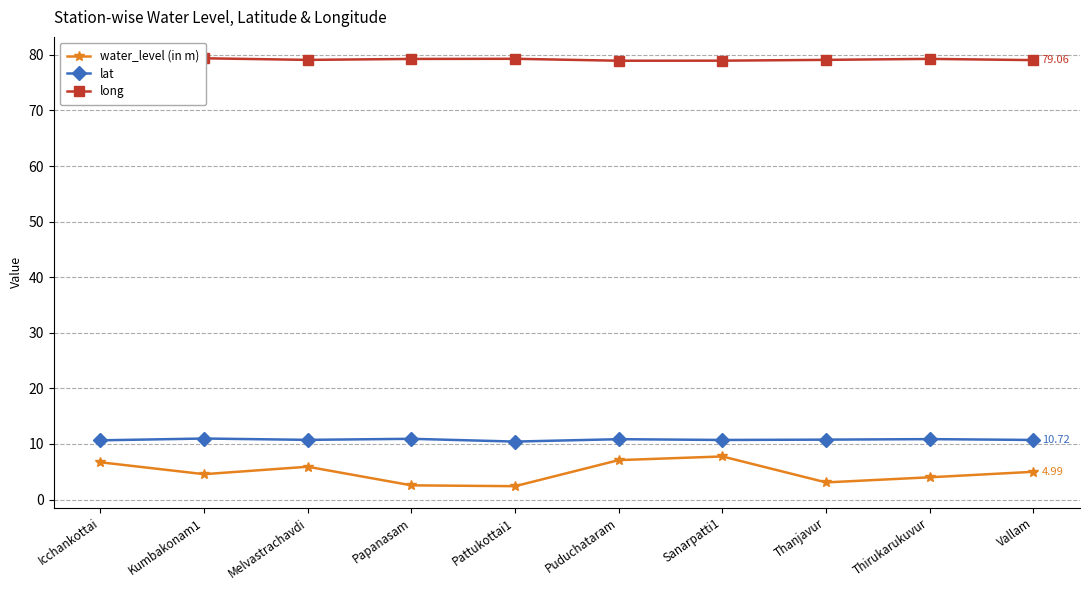

At which label does water_level (in m) first exceed 4?

Icchankottai